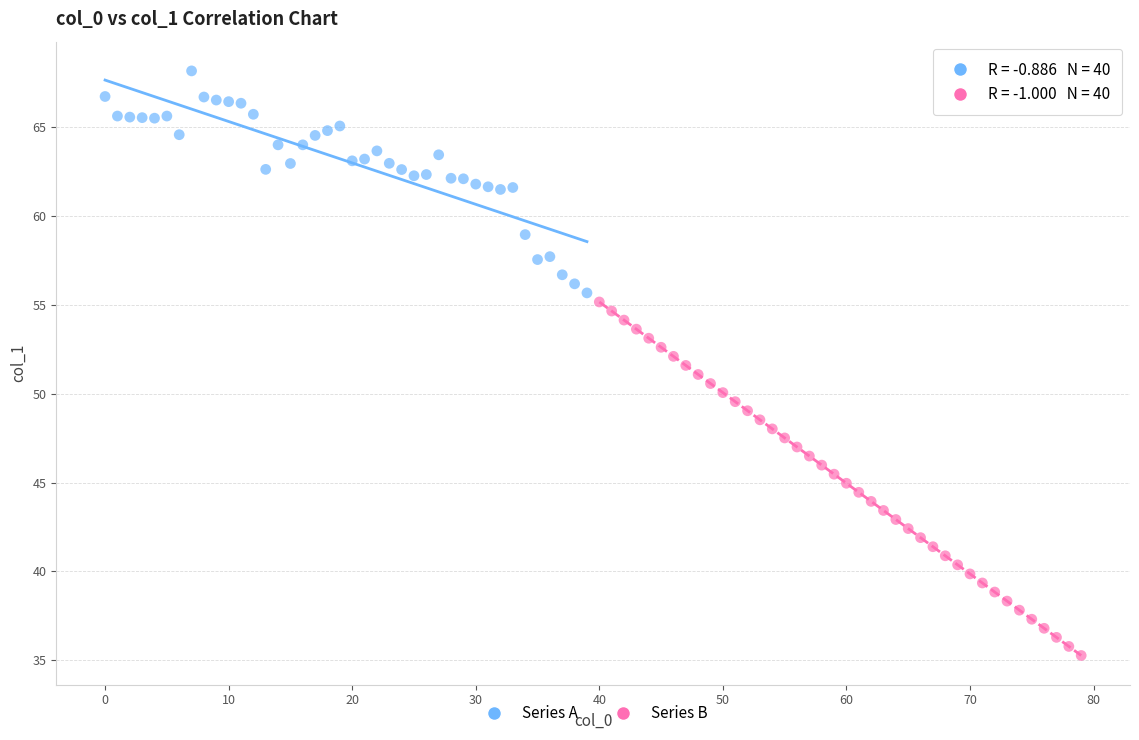

Which series has the widest spread of Y values?

Series B